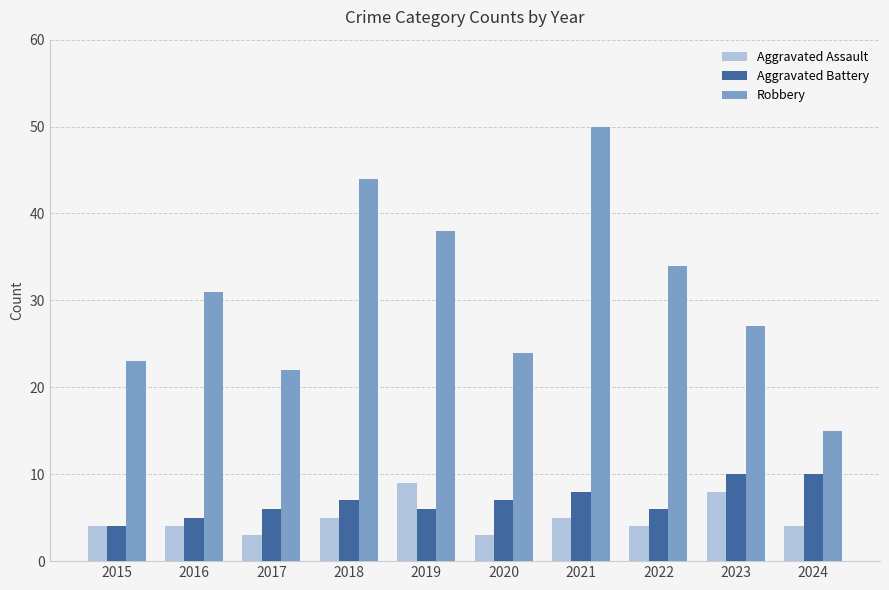

Which series has the largest range (max minus min)?

Robbery